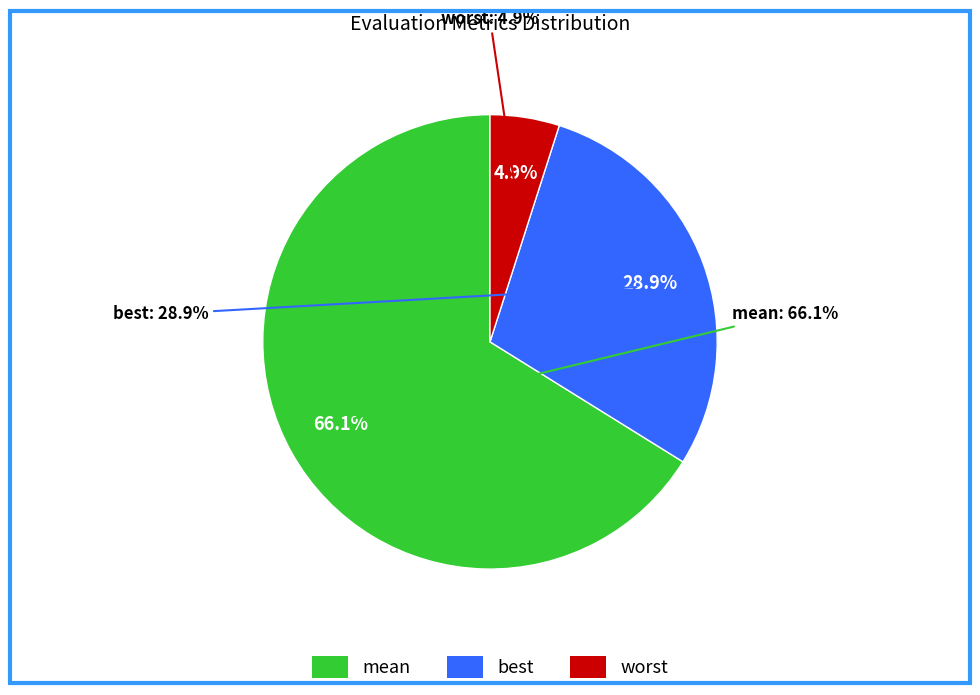

What is the change in value from mean to worst?

-2.6